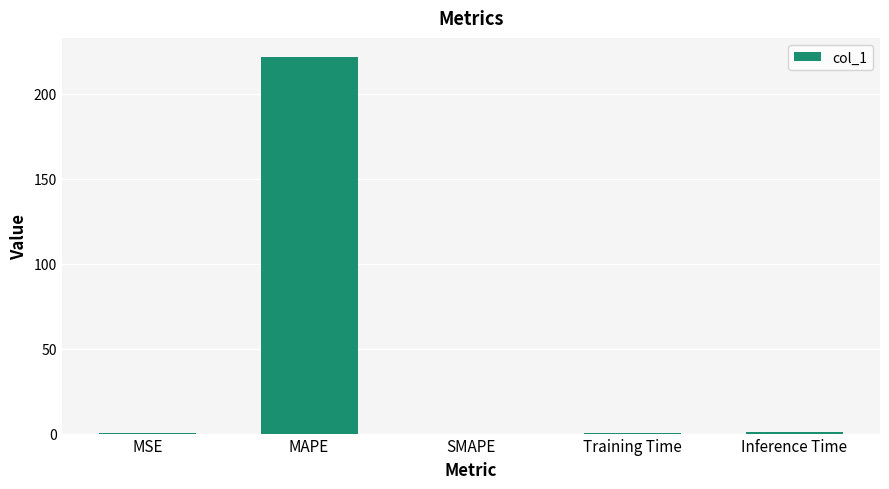

Which label corresponds to the largest value in the chart?

MAPE